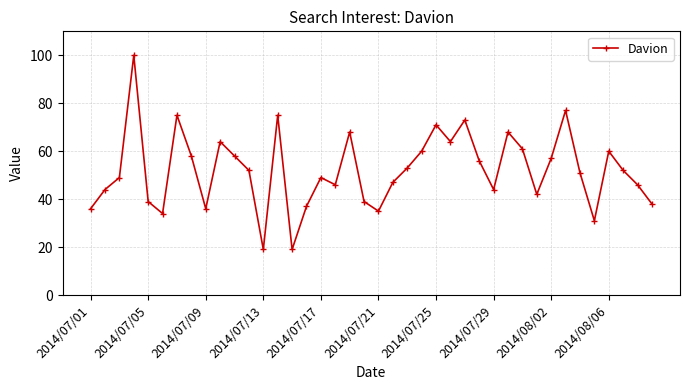

True or false: there are more than 1 points higher than both neighbors.

True